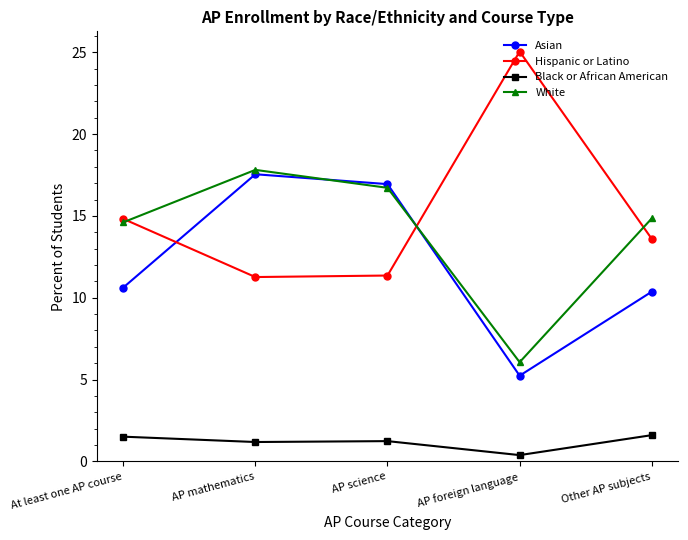

The Asian series shows 17.5 at AP mathematics. True or false?

True